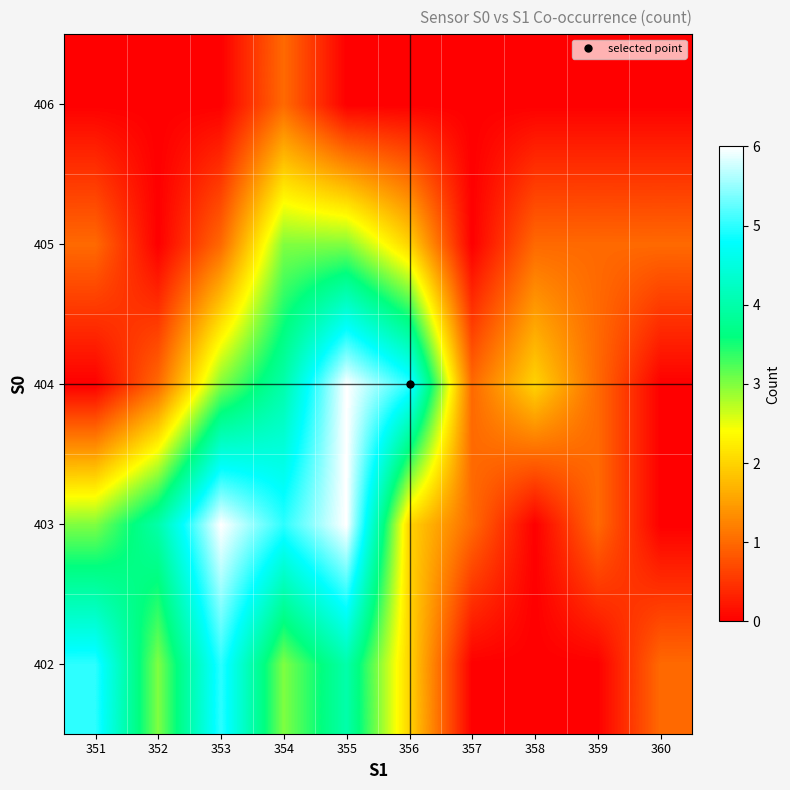

What is the difference between the highest and lowest values at 352?

4